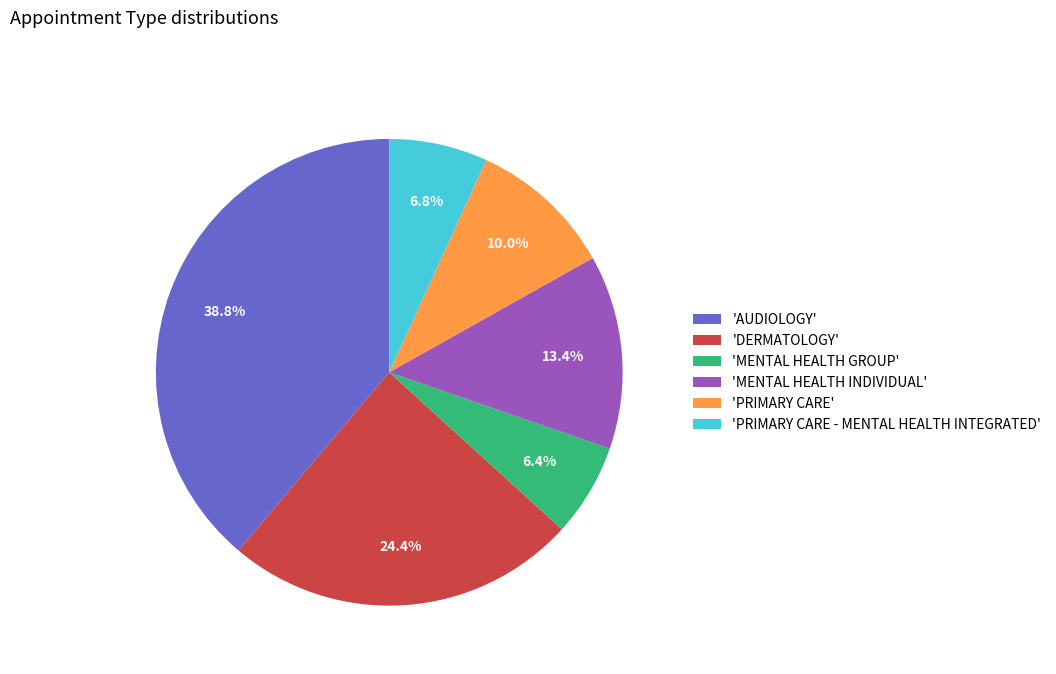

Does any single category account for the majority?

No